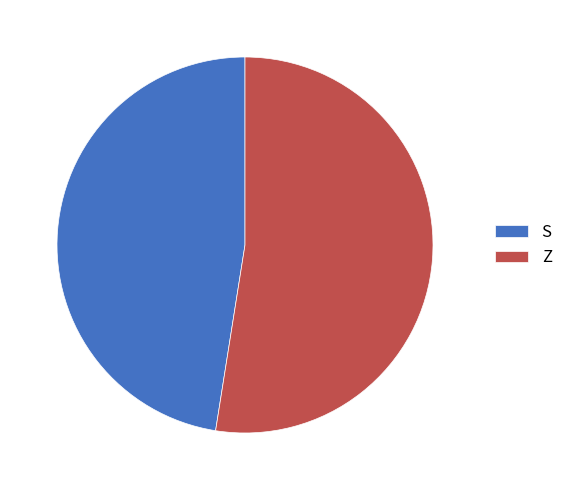

What is the ratio of the value at S to the value at Z?

0.9